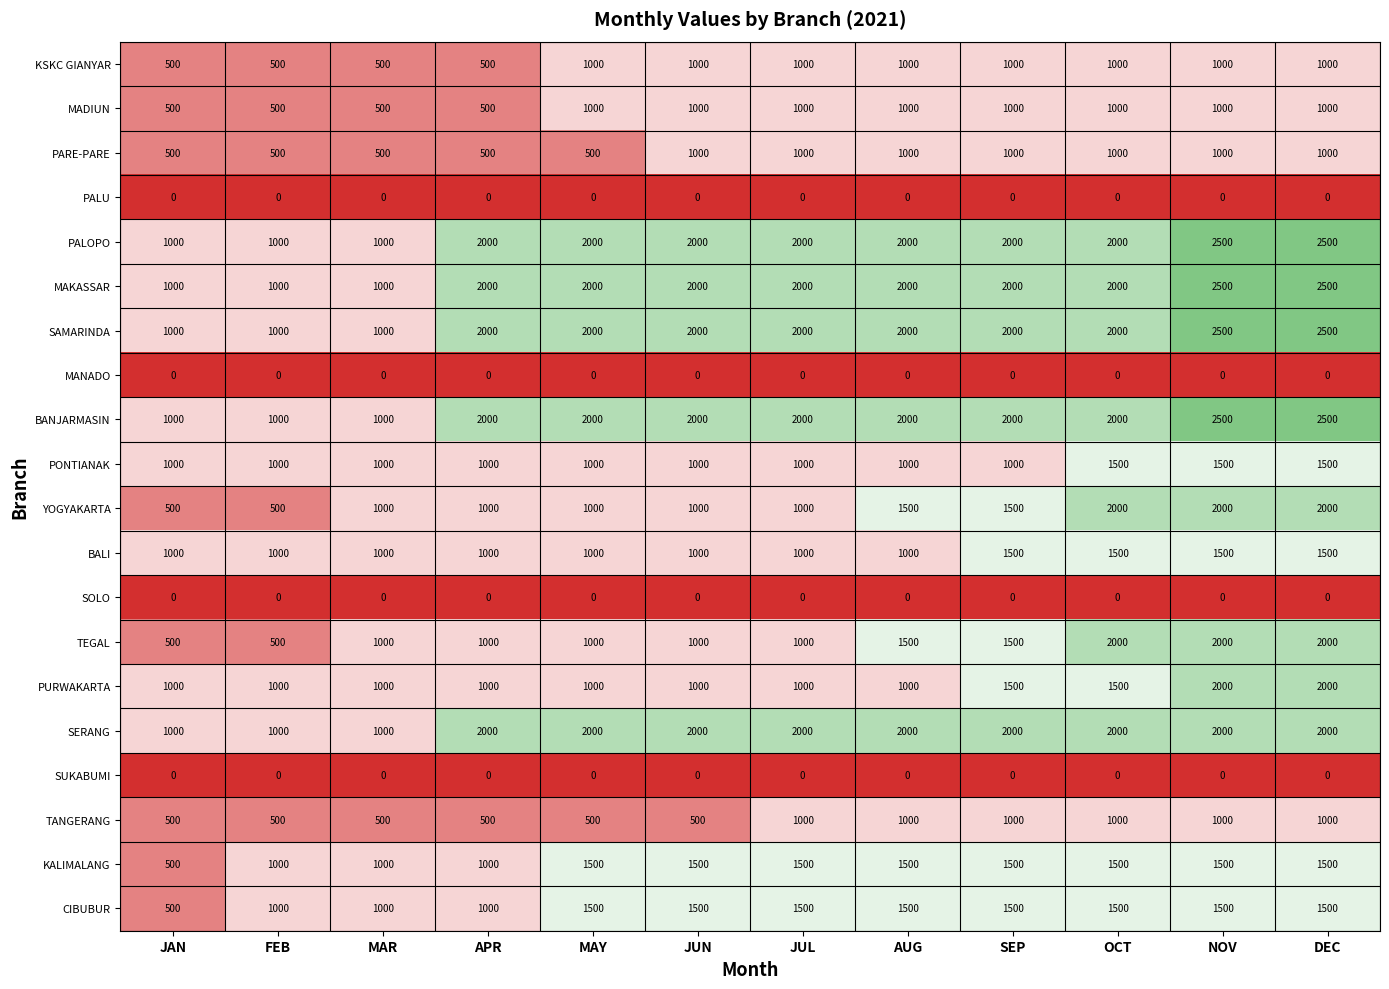

What is the spread (max minus min) of values at MAR?

1000